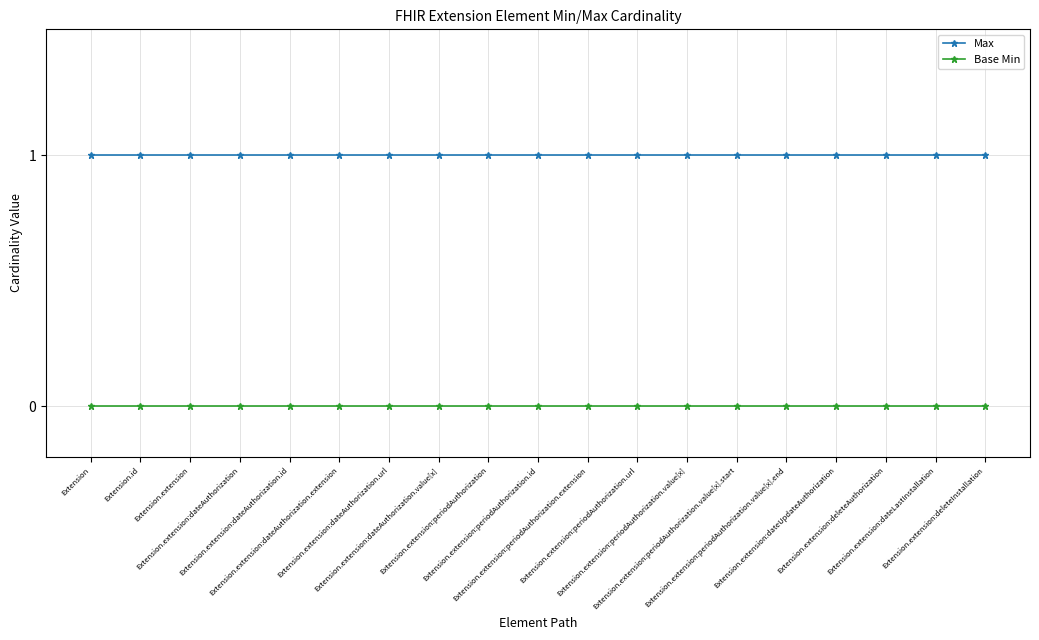

Is the value of Max at Extension.extension:dateLastInstallation greater than the value of Base Min at Extension.extension:periodAuthorization.value[x].start?

Yes